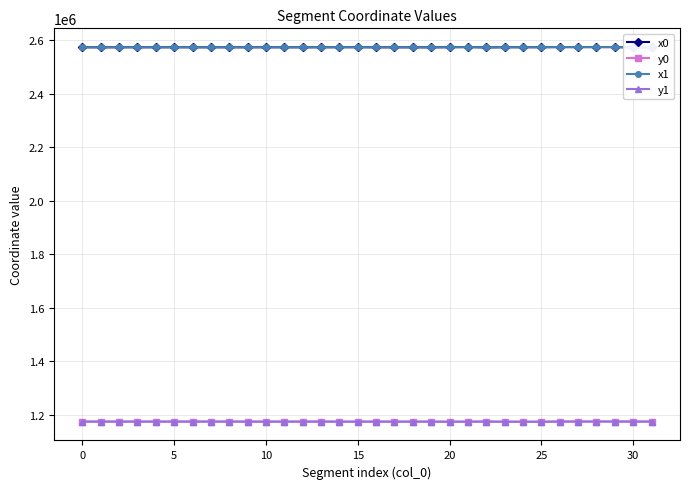

True or false: x0 and y0 intersect in this chart.

False